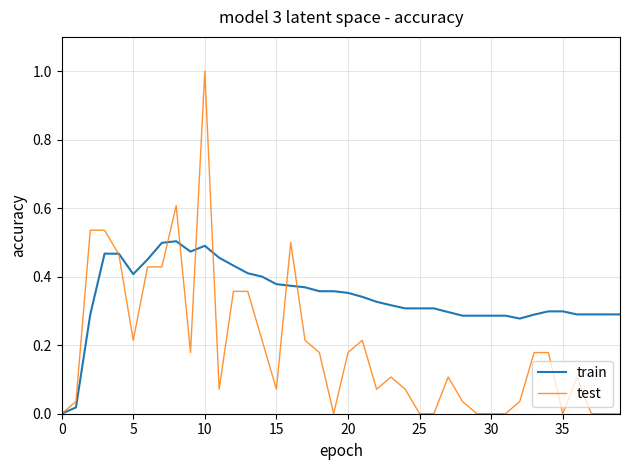

Which series has the largest total across all categories?

train